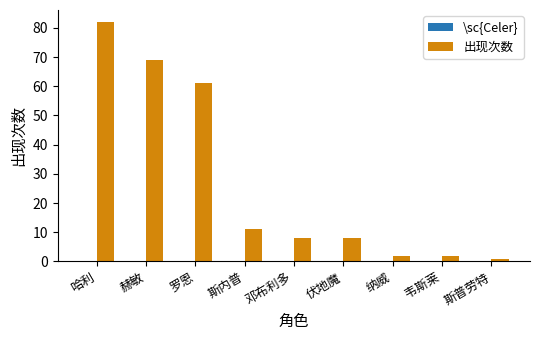

What is the label of the 7th bar from the right?

罗恩